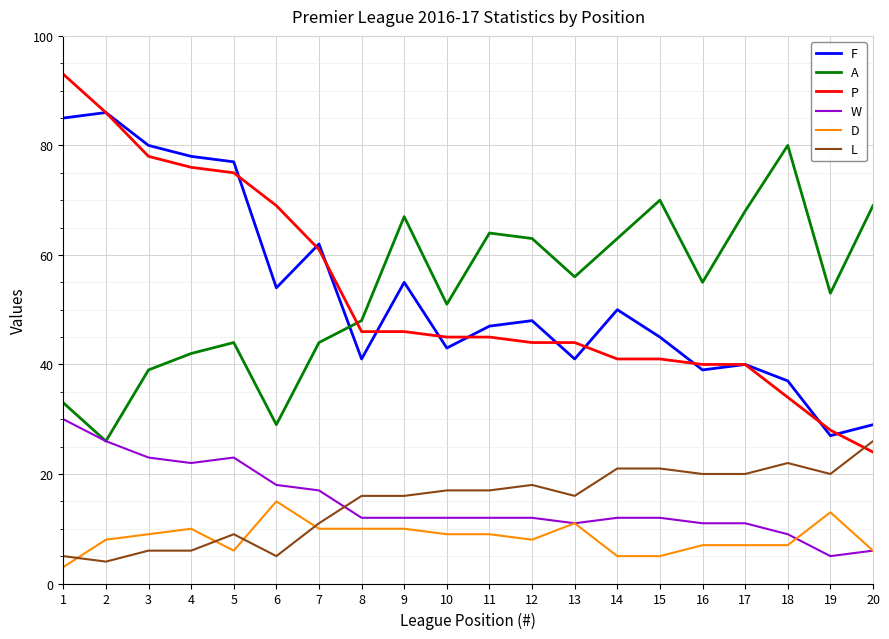

True or false: W and F cross at least once.

False